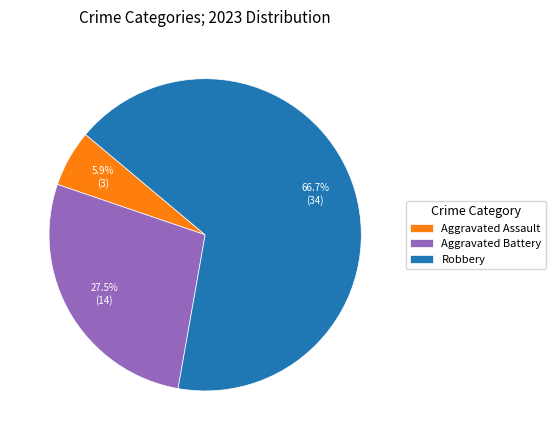

Which category accounts for the majority?

Robbery